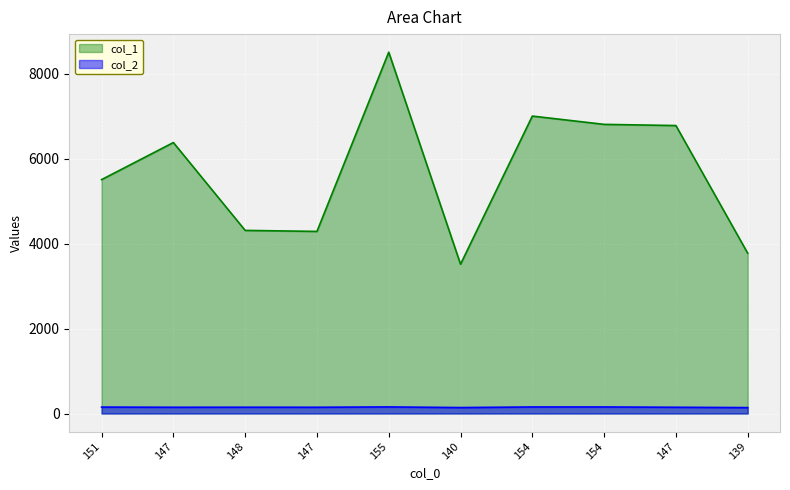

The col_1 series shows 1620 at 147. True or false?

False